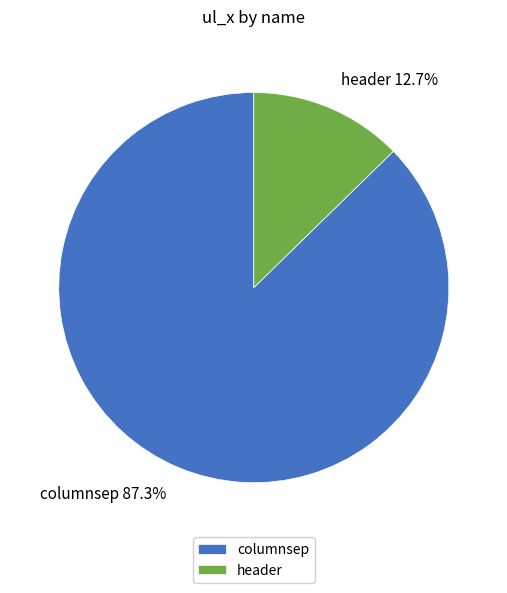

Which has a higher value, header or columnsep?

columnsep